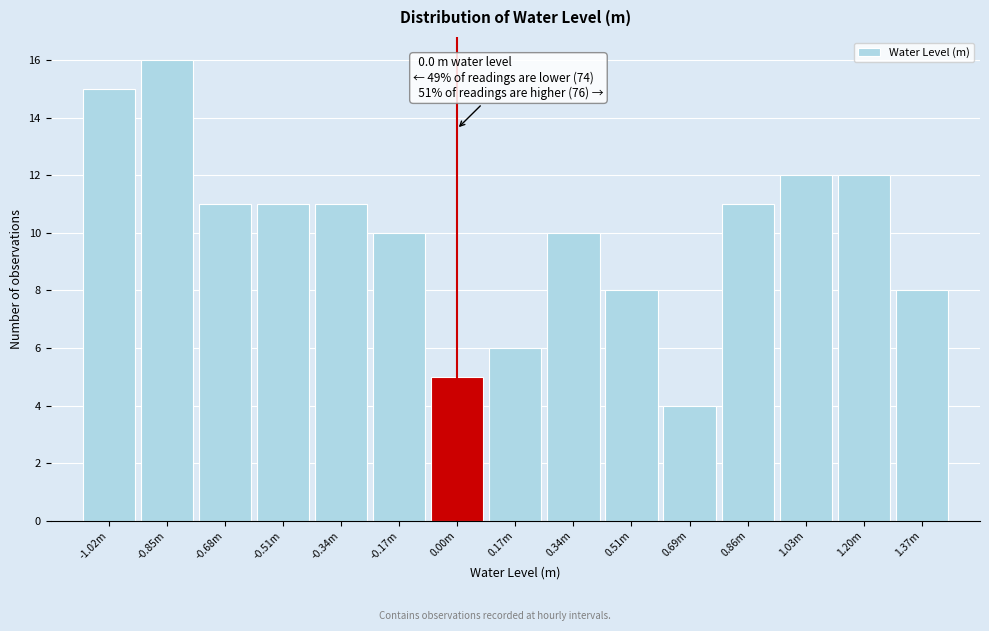

Reading right to left, transcribe all the data shown in this chart.

8	12	12	11	4	8	10	6	5	10	11	11	11	16	15